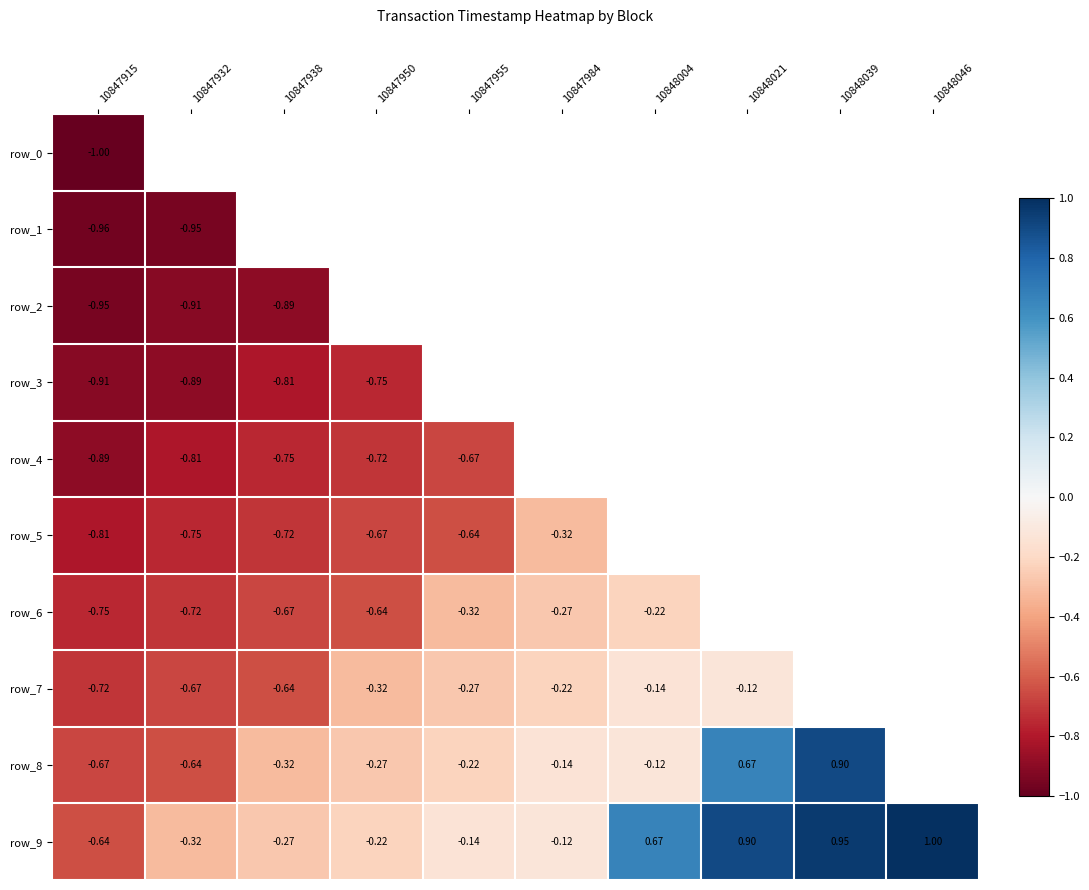

Which label corresponds to the smallest value in the chart?

10847915